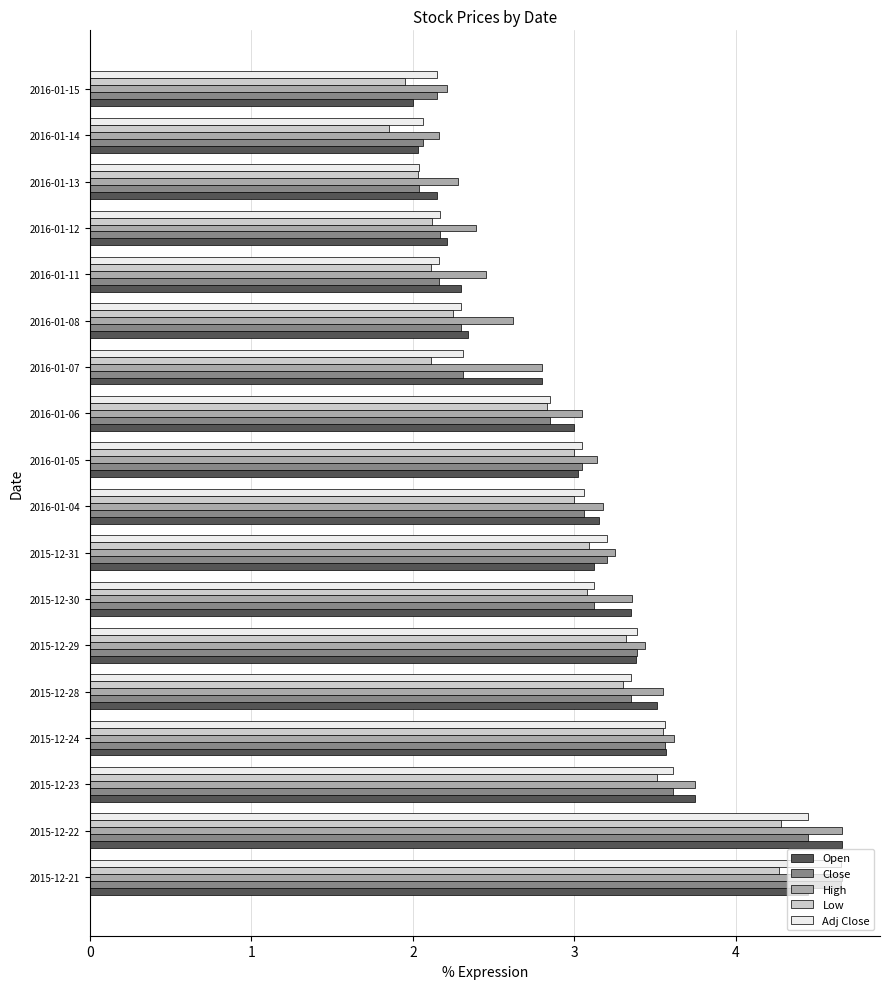

Is the value of High at 2016-01-07 greater than the value of Close at 2016-01-04?

No